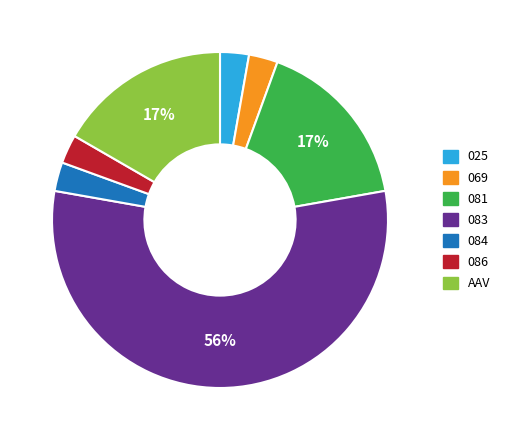

Is 081 the majority of the pie?

No